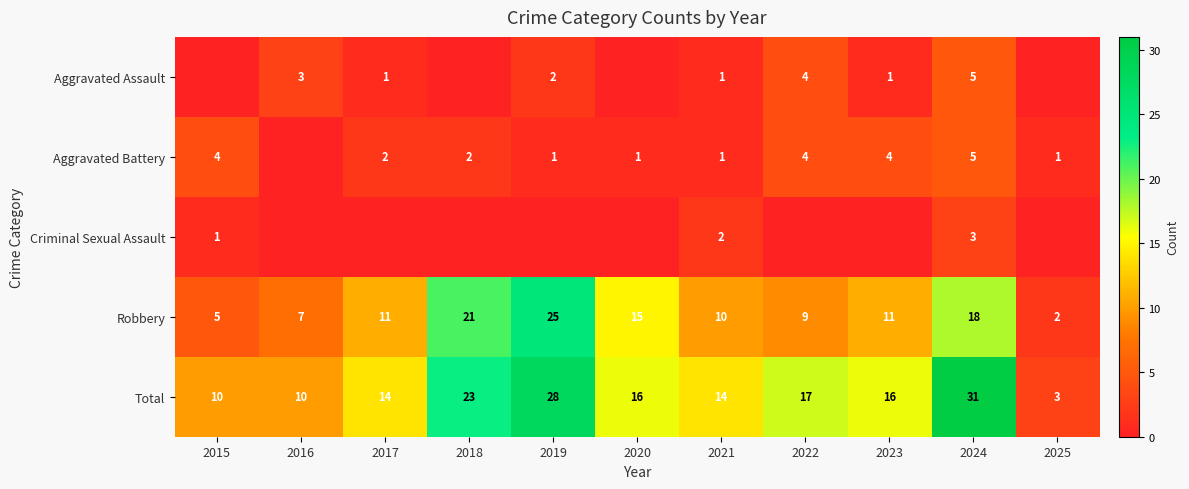

The Robbery series shows 3 at 2015. True or false?

False